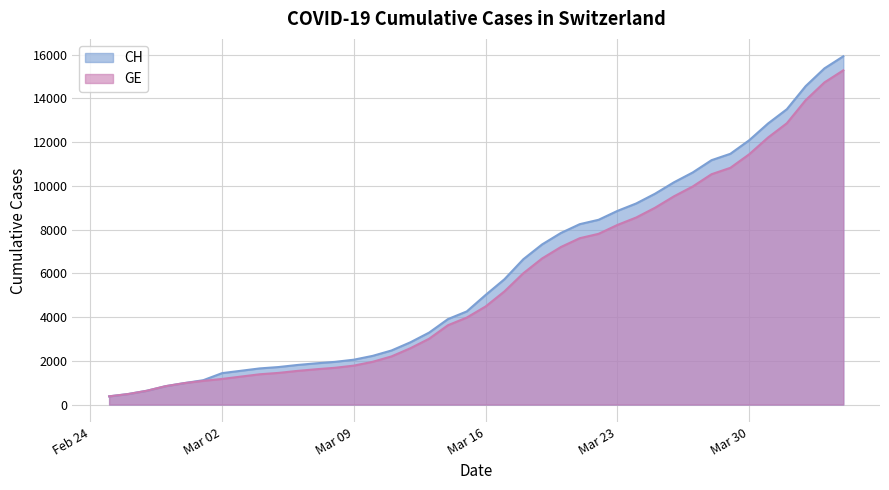

What is the value of the CH point at the 24th from the left?

7323